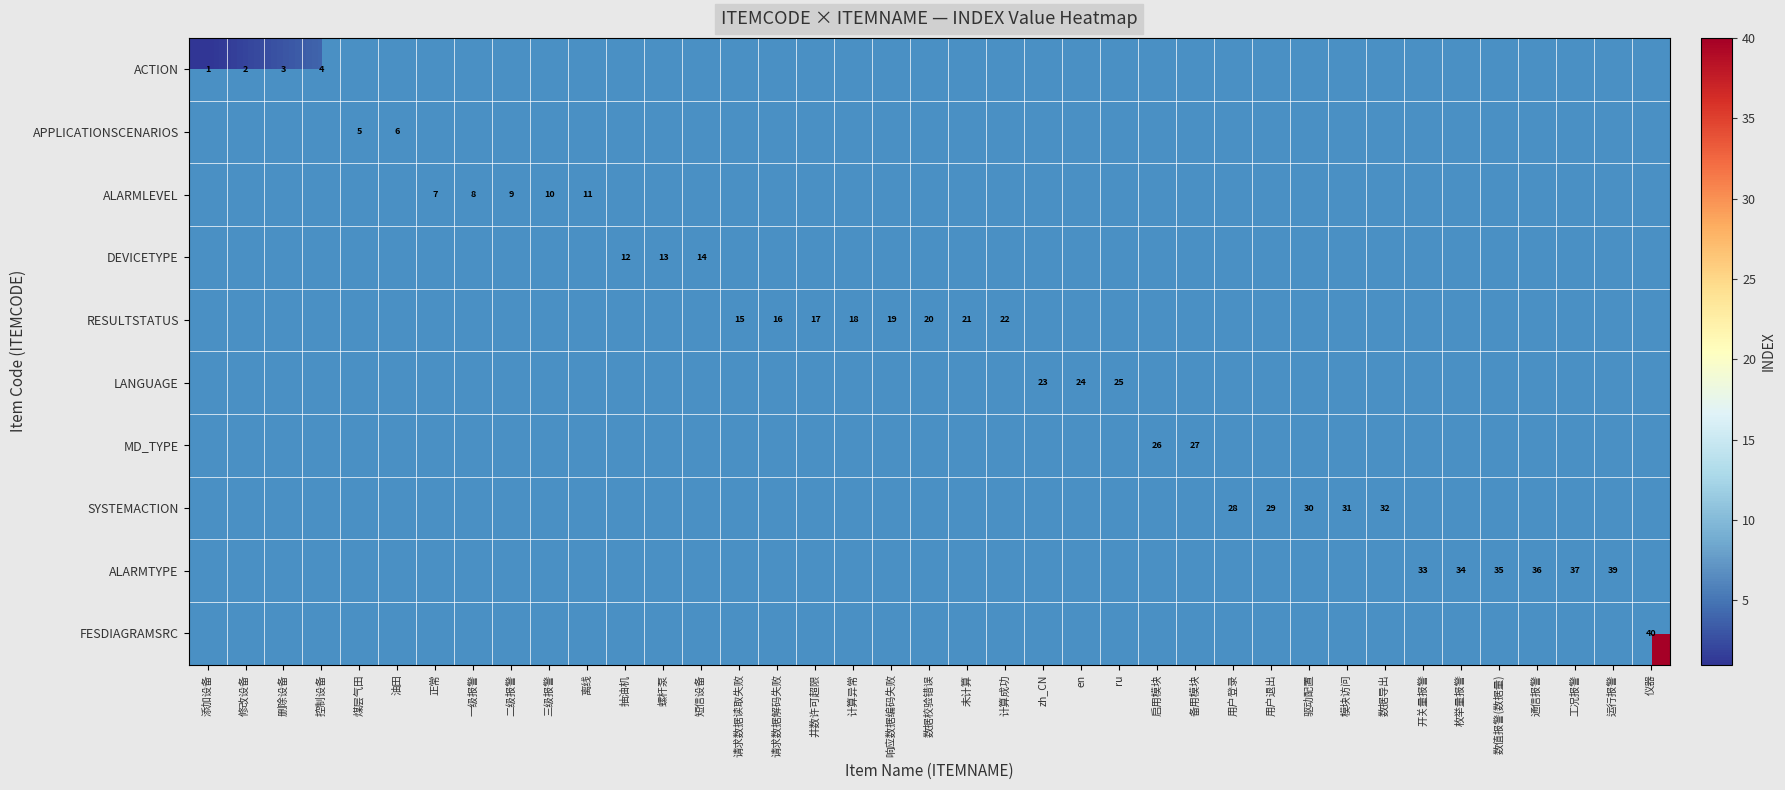

True or false: ALARMLEVEL has a value of 7 at 正常.

True